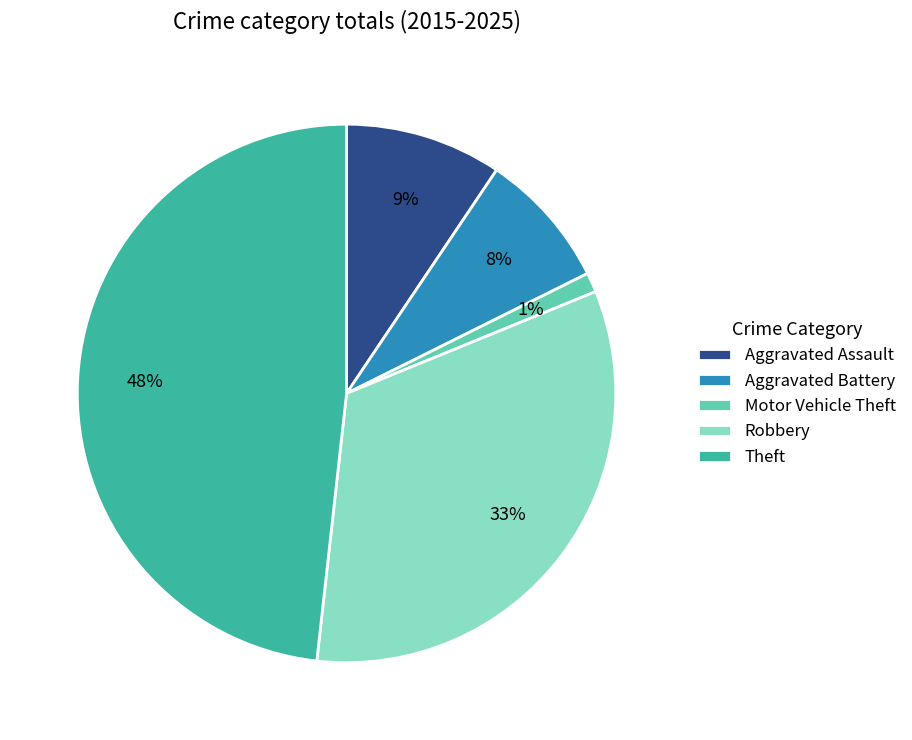

Is Robbery the majority of the pie?

No